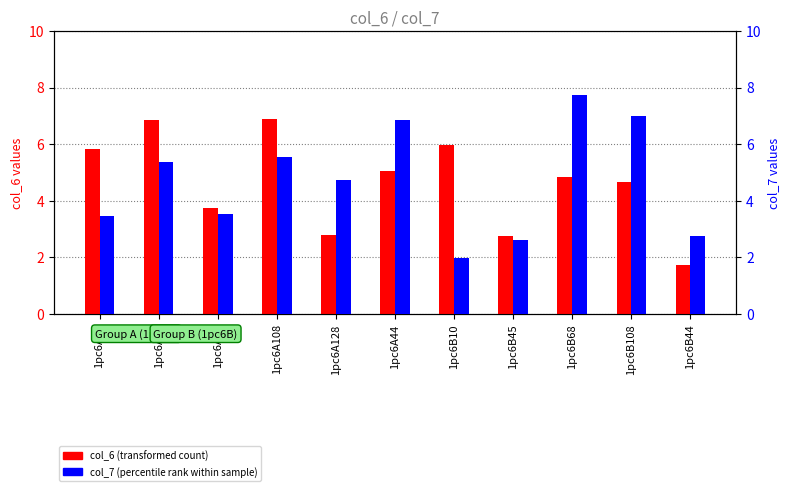

At 1pc6A10, list the series in order from largest to smallest.

col_6 (transformed count), col_7 (percentile rank within sample)